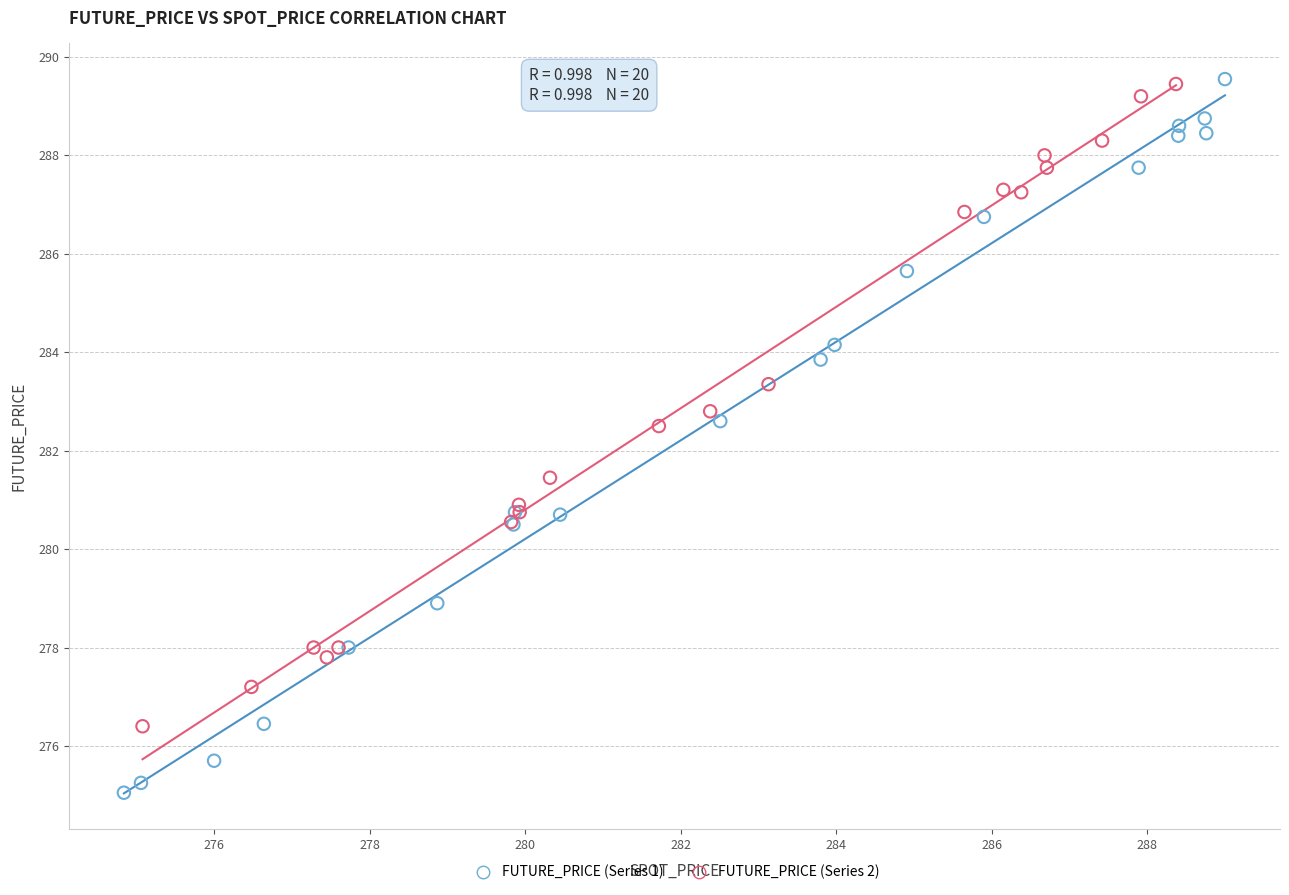

What are all the series names shown in the legend?

FUTURE_PRICE (Series 1), FUTURE_PRICE (Series 2)